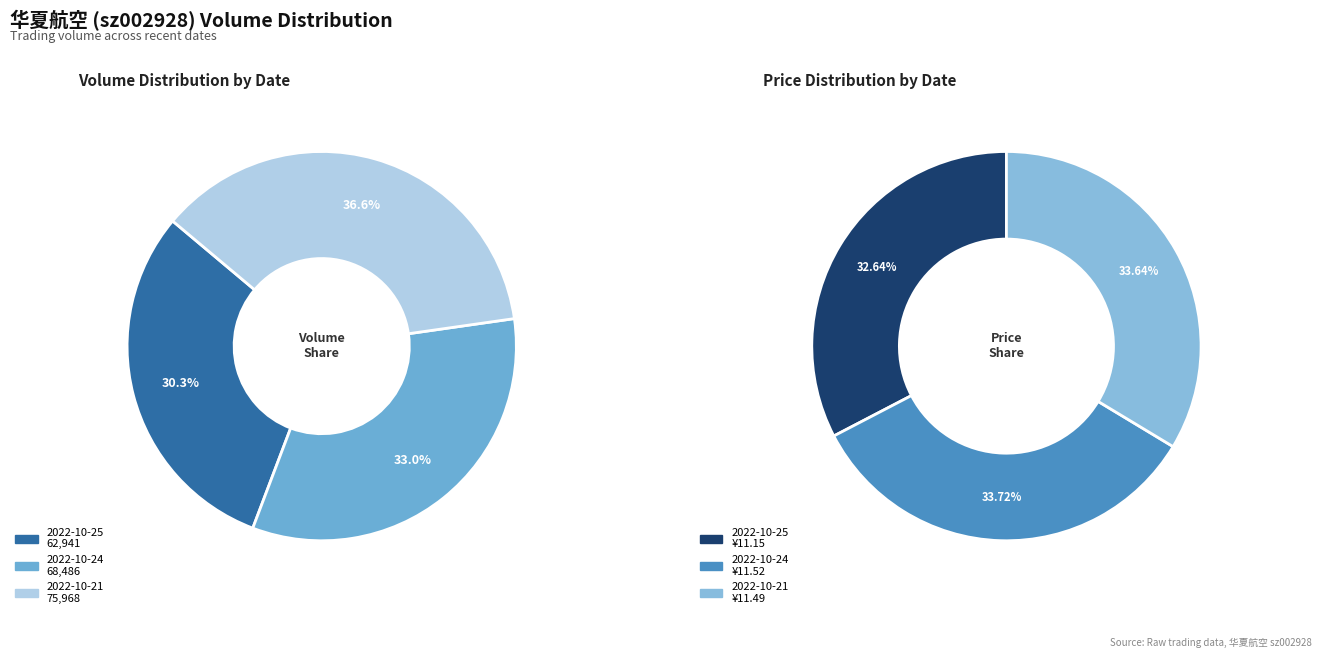

Count the number of slices in the pie.

3